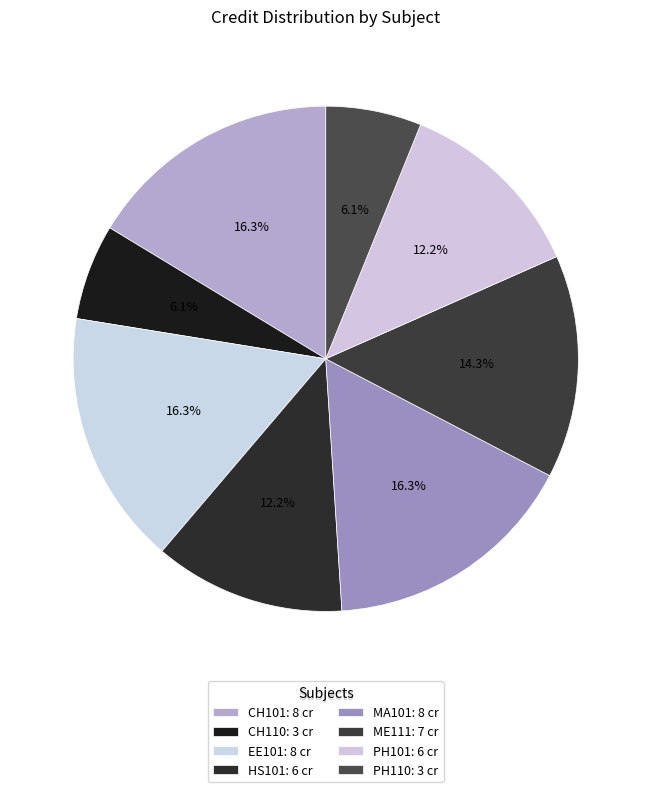

How many segments does this pie chart have?

8